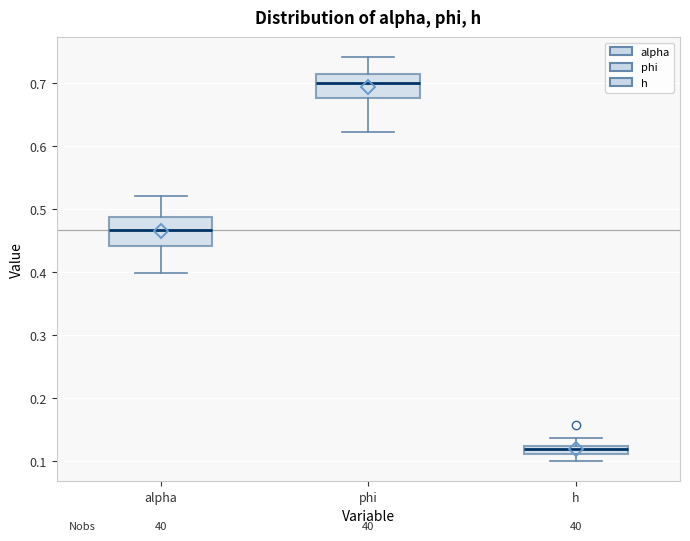

Where does the median line of the box for phi sit on the y-axis? The values are not printed on the chart, so give them approximately, as read against the axis.

0.70